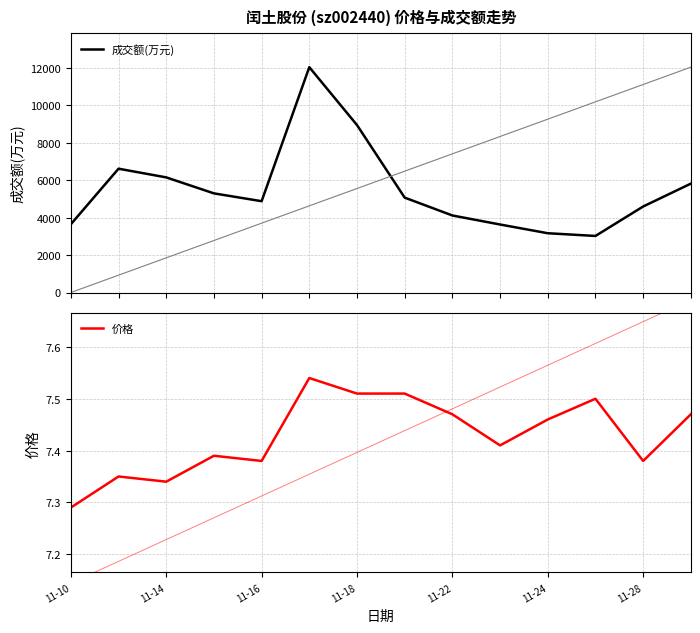

What is the lowest value of the 成交额(万元) series?

3019